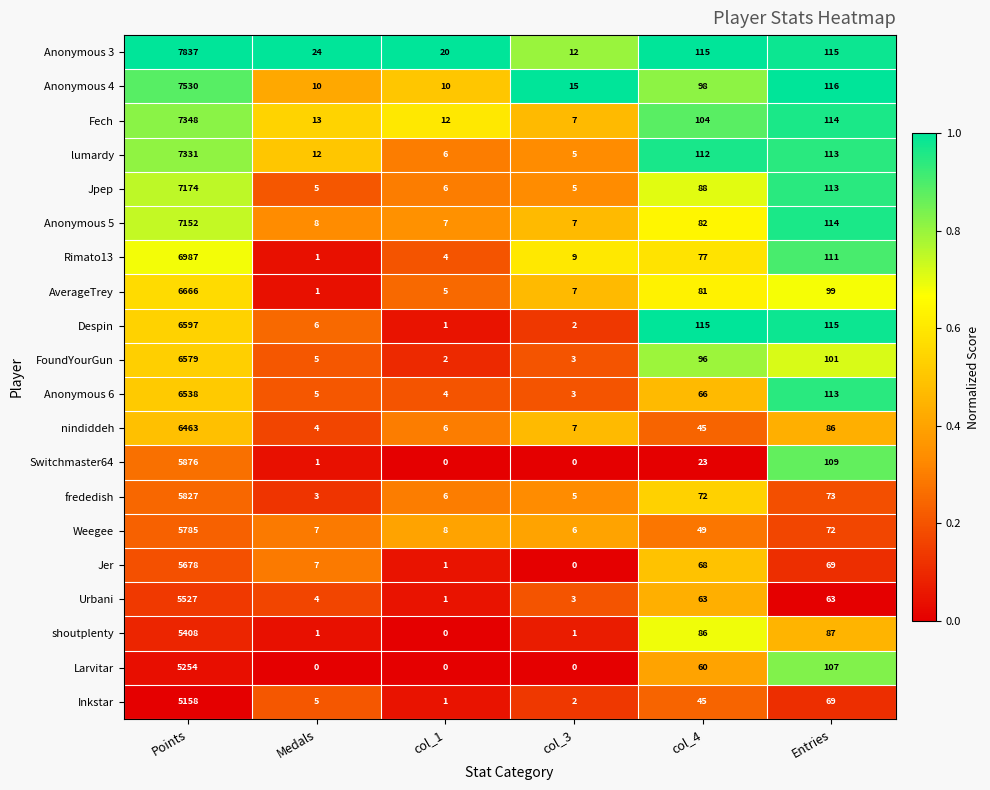

What is the difference between the highest and lowest values at col_4?

92